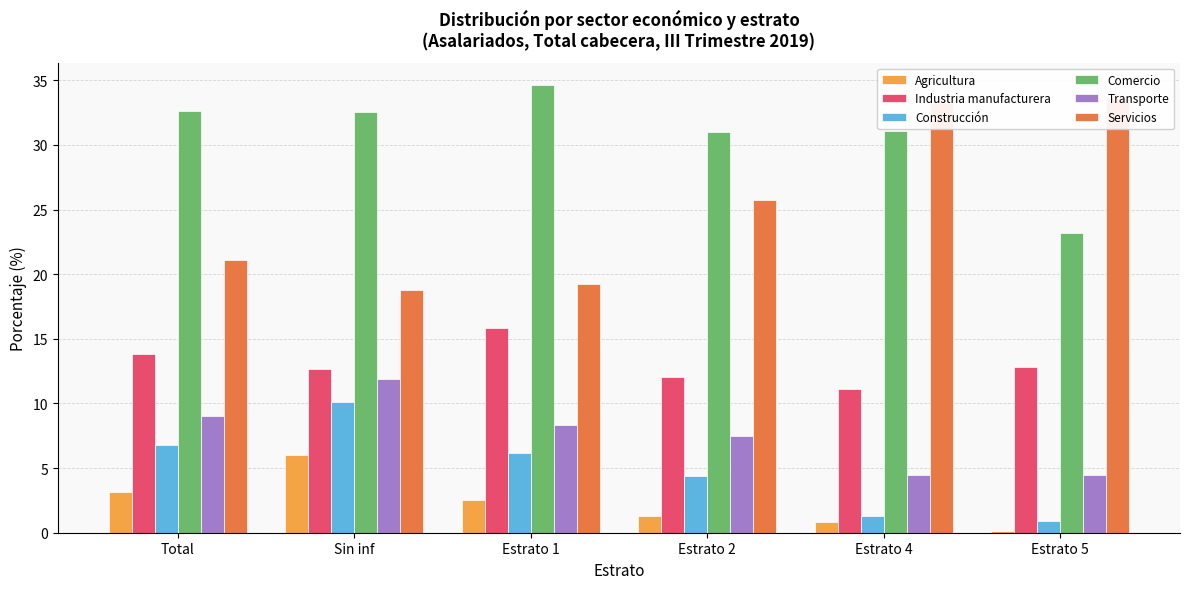

What is the label of the 3rd bar from the right?

Estrato 2